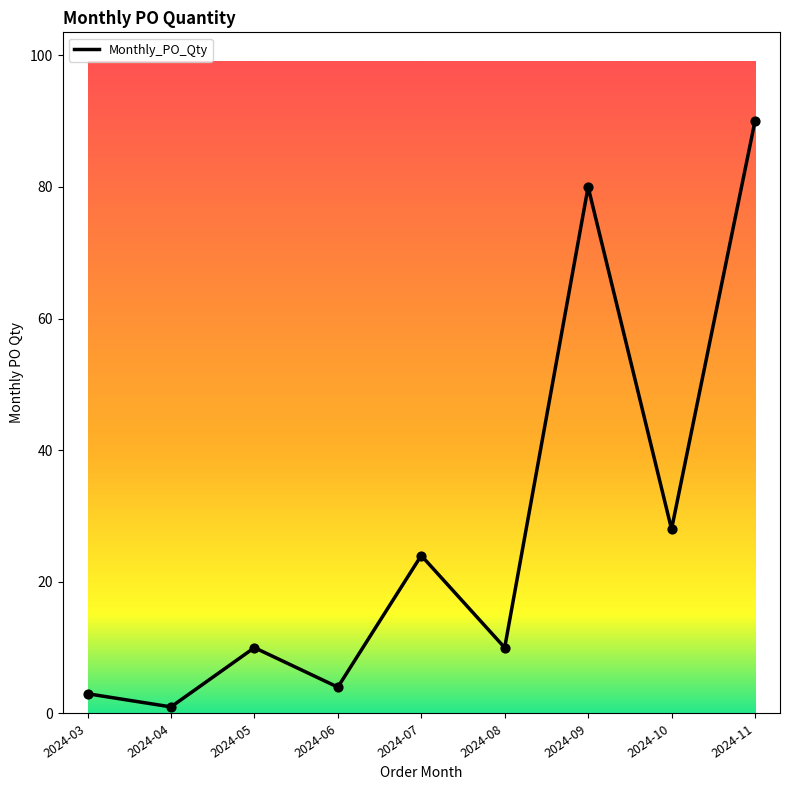

Between 2024-03 and 2024-05, which is larger?

2024-05